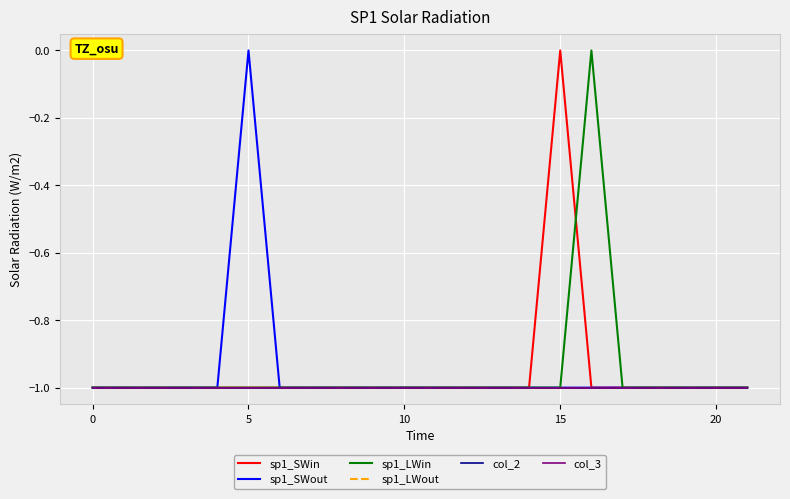

Where do sp1_SWin and sp1_LWin first cross each other?

15 and 16